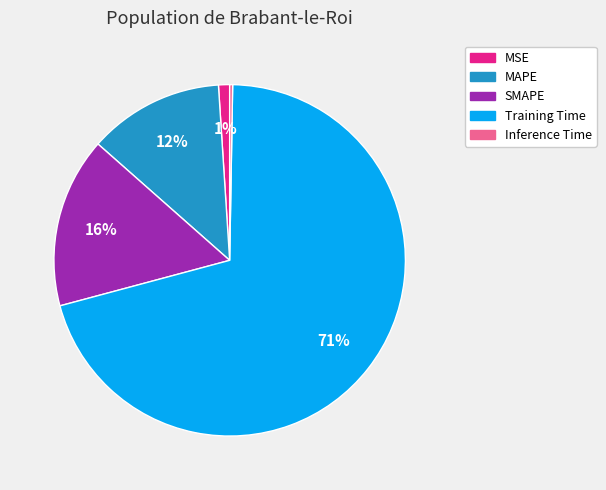

Which slice is the largest?

Training Time